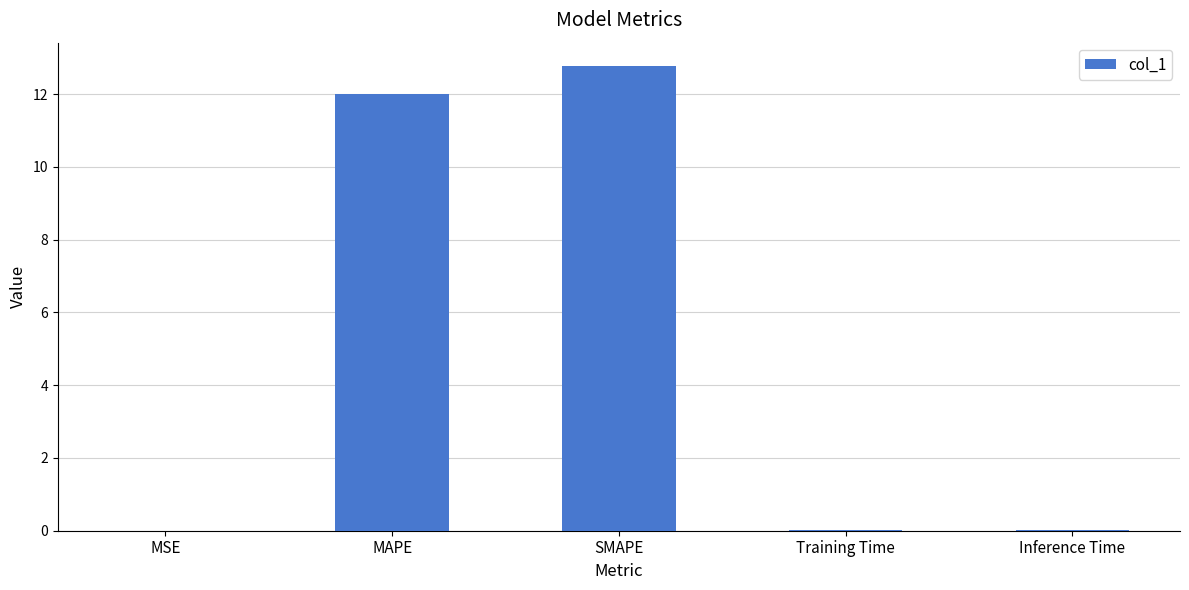

True or false: the data shows 0.0 at MSE.

True